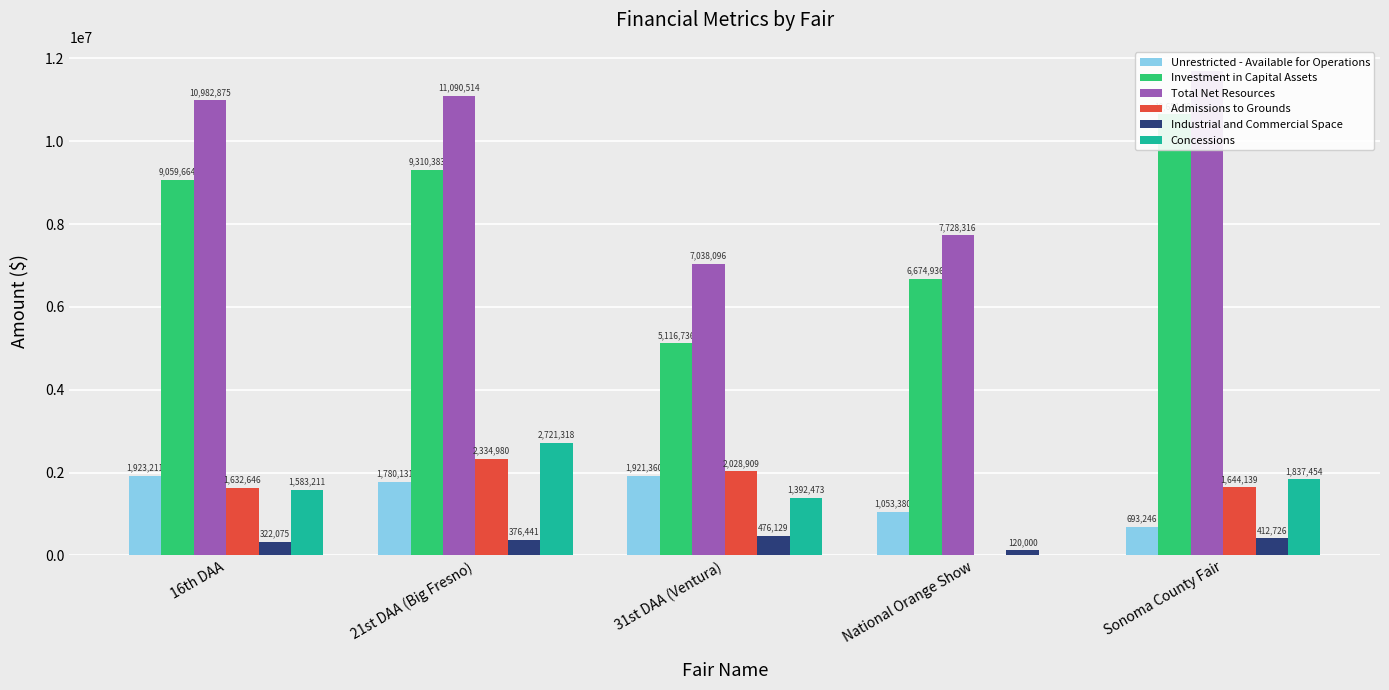

Reading right to left, extract all data points from this chart.

Unrestricted - Available for Operations: Sonoma County Fair=693246	National Orange Show=1053380	31st DAA (Ventura)=1921360	21st DAA (Big Fresno)=1780131	16th DAA=1923211
Investment in Capital Assets: Sonoma County Fair=10651802	National Orange Show=6674936	31st DAA (Ventura)=5116736	21st DAA (Big Fresno)=9310383	16th DAA=9059664
Total Net Resources: Sonoma County Fair=11692184	National Orange Show=7728316	31st DAA (Ventura)=7038096	21st DAA (Big Fresno)=11090514	16th DAA=10982875
Admissions to Grounds: Sonoma County Fair=1644139	National Orange Show=0	31st DAA (Ventura)=2028909	21st DAA (Big Fresno)=2334980	16th DAA=1632646
Industrial and Commercial Space: Sonoma County Fair=412726	National Orange Show=120000	31st DAA (Ventura)=476129	21st DAA (Big Fresno)=376441	16th DAA=322075
Concessions: Sonoma County Fair=1837454	National Orange Show=0	31st DAA (Ventura)=1392473	21st DAA (Big Fresno)=2721318	16th DAA=1583211